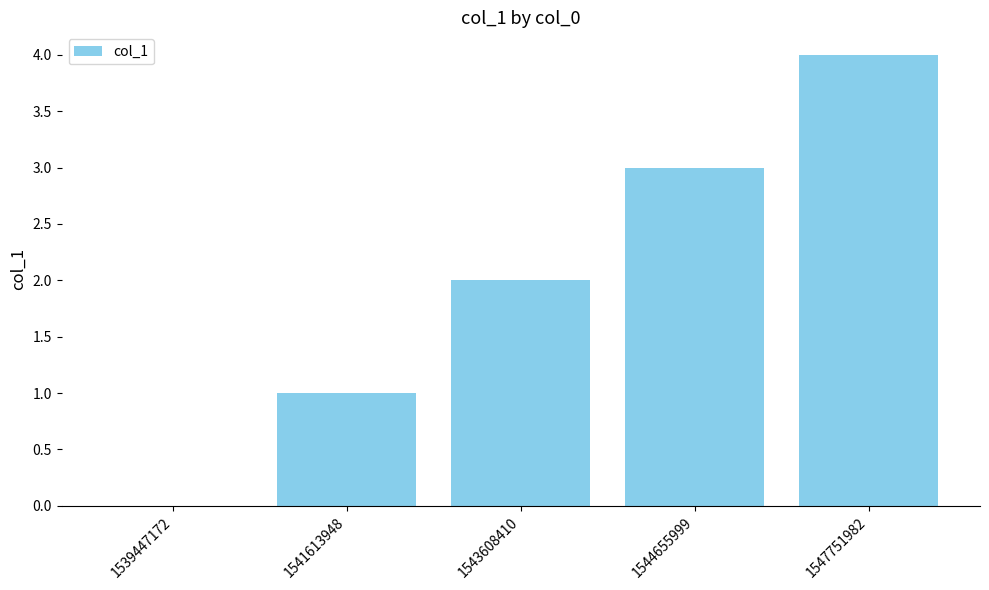

Read the value at 1544655999.

3